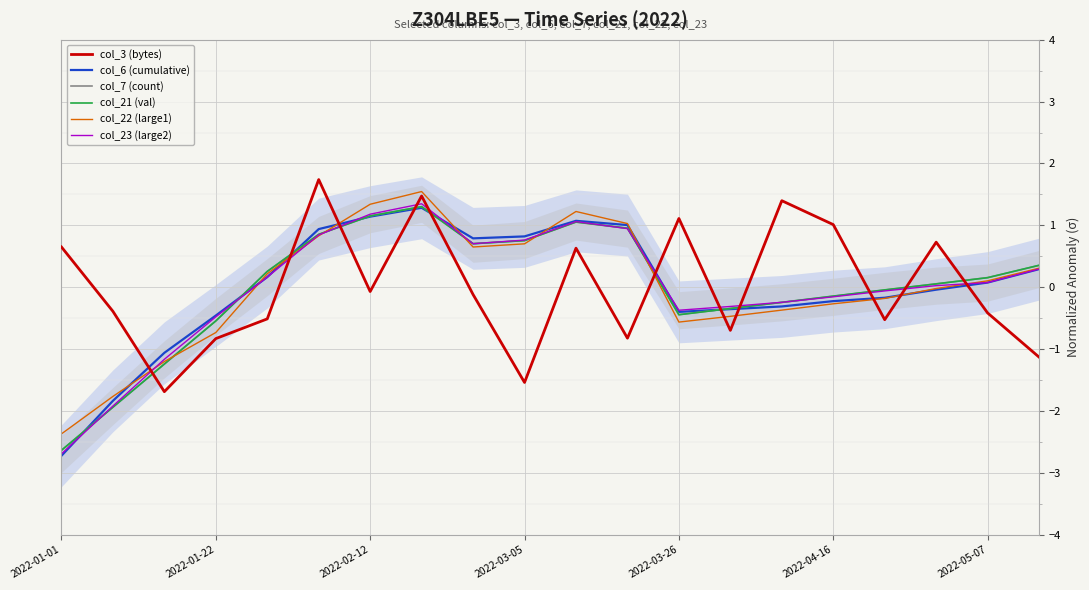

Which category has the lowest value in the col_21 (val) series?

2022-01-01